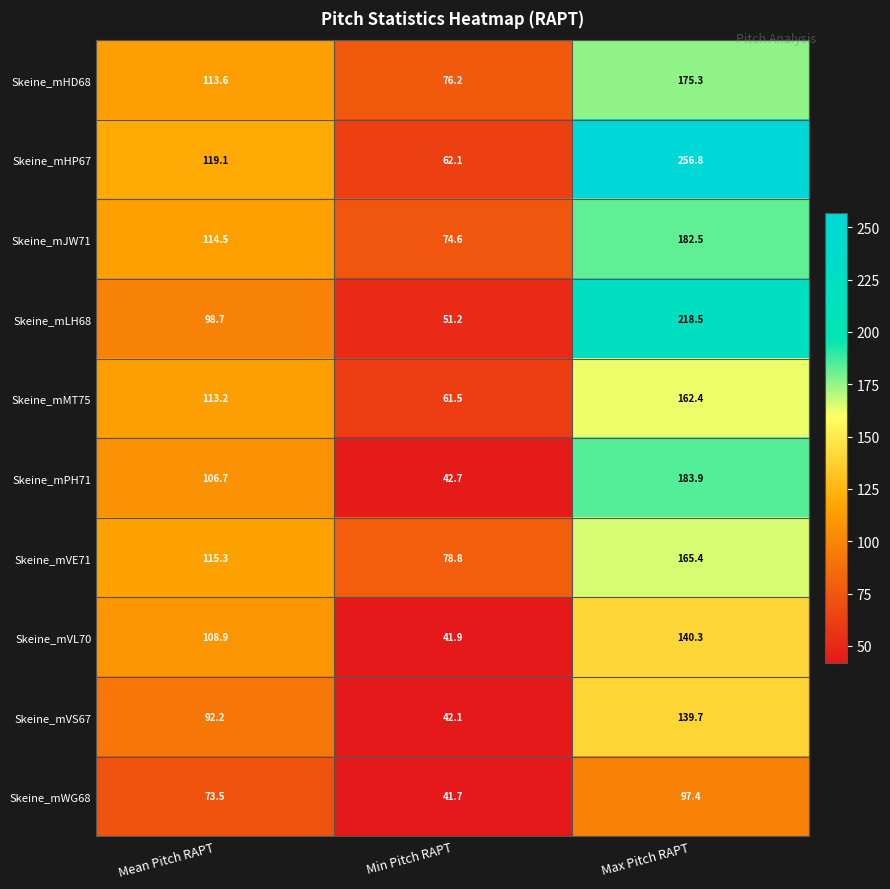

What is the difference between the maximum and minimum values in the Skeine_mVE71 series?

86.6